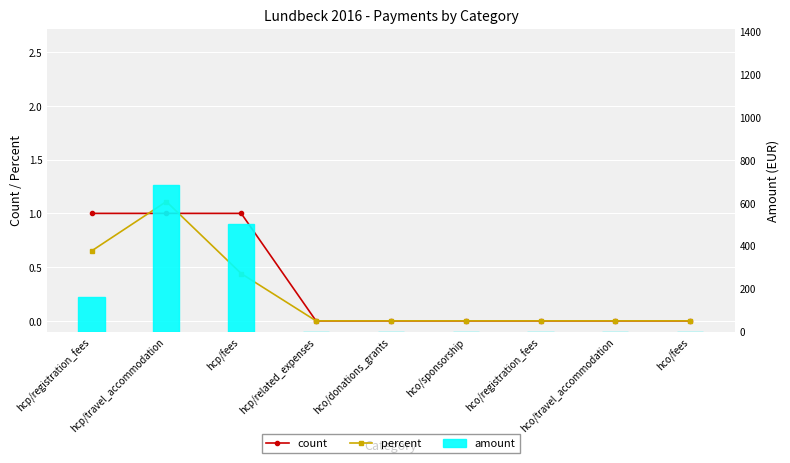

At which label does count reach its peak?

hcp/registration_fees